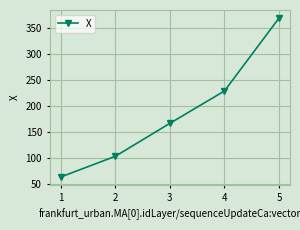

What is the change in value from 4 to 5?

+141.0